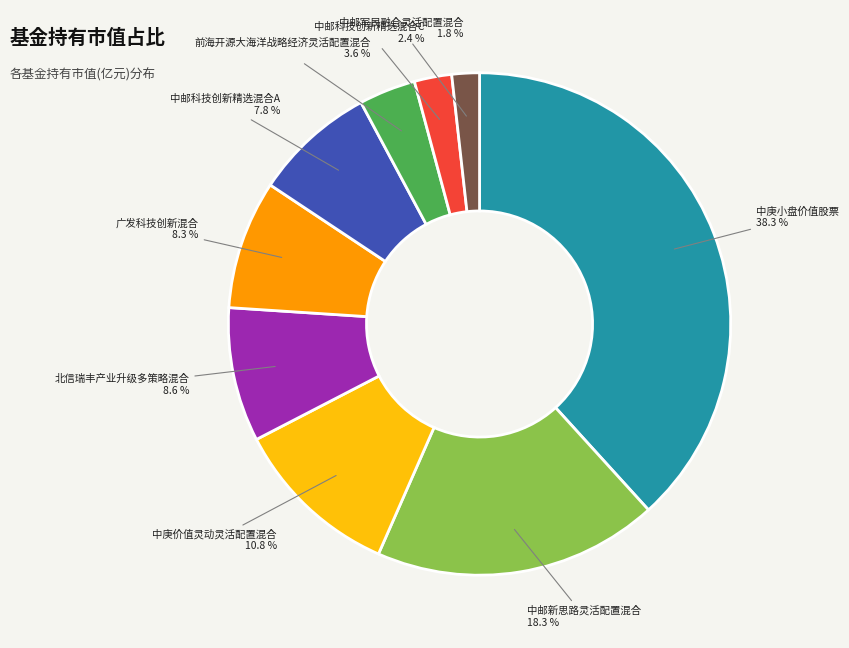

Does any single category account for the majority?

No